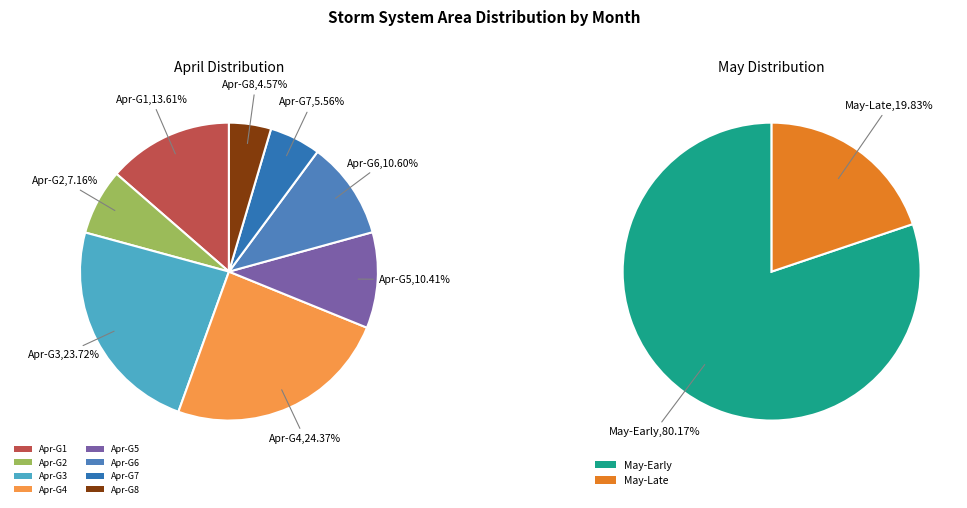

To the nearest percent, what percentage of the pie is 25?

1%